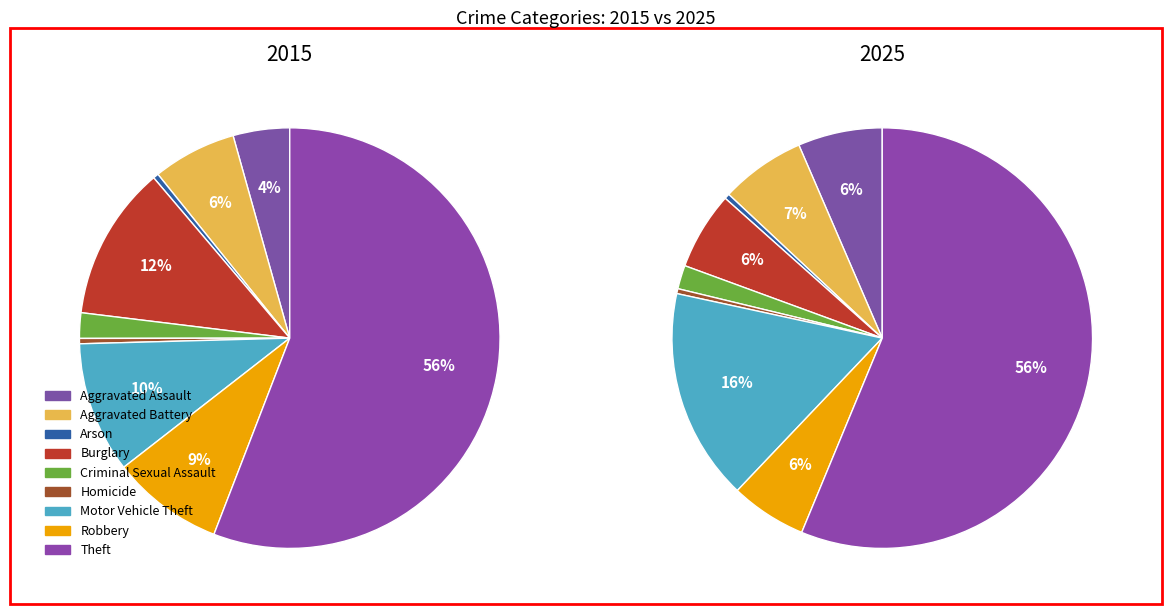

Is there any slice that represents more than half of the pie?

Yes